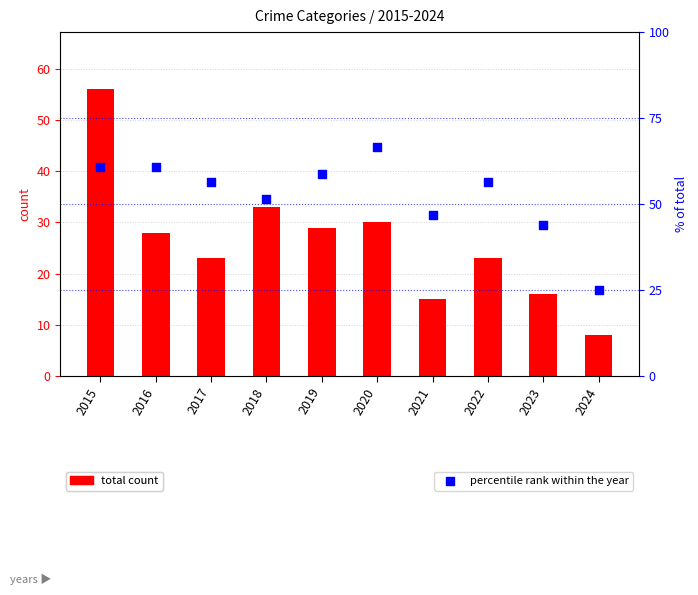

What is the total value across all series at 2020?

96.7